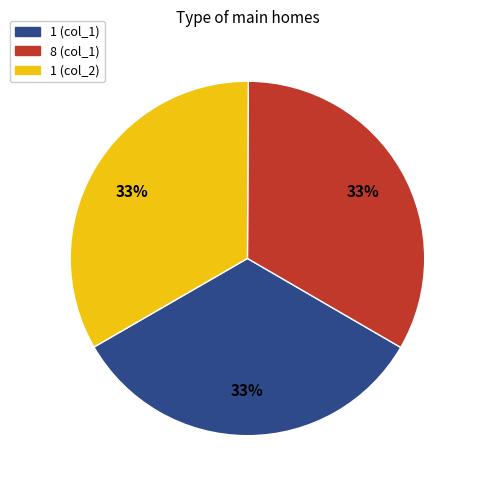

To the nearest percent, what is the average slice percentage?

33%